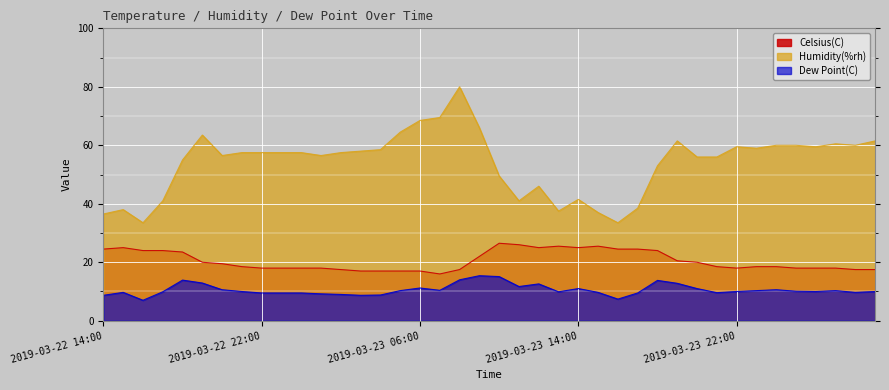

Which has a higher value, 2019-03-22 18:00 or 2019-03-23 08:00?

2019-03-22 18:00